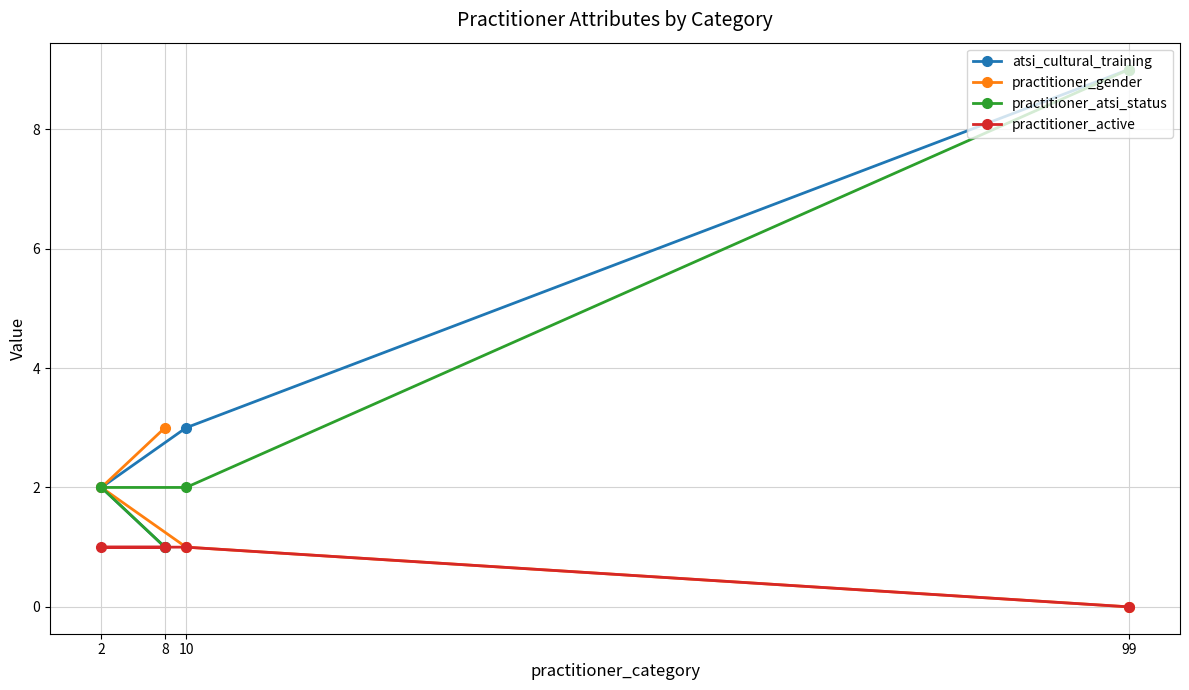

Reading left to right, what are all the values shown in this chart?

atsi_cultural_training: 2=2	8=1	10=3	99=9
practitioner_gender: 2=2	8=3	10=1	99=0
practitioner_atsi_status: 2=2	8=1	10=2	99=9
practitioner_active: 2=1	8=1	10=1	99=0